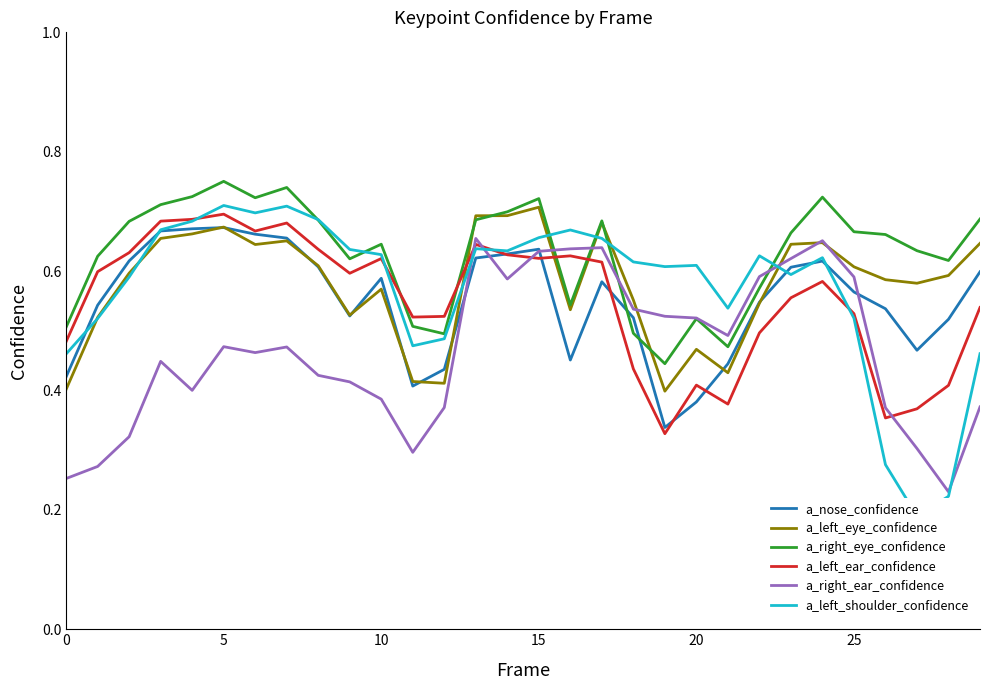

How many a_left_eye_confidence values are between 0 and 1?

30